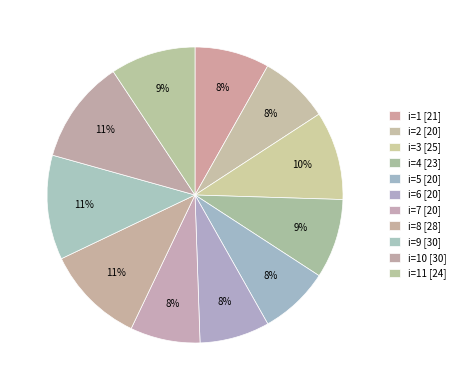

To the nearest percent, what is the average slice percentage?

9%